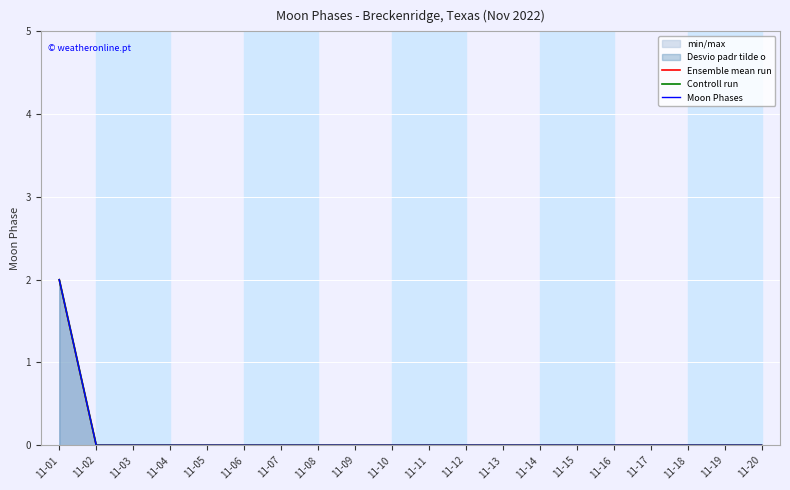

What is the approximate value of Controll run at 11-01?

2